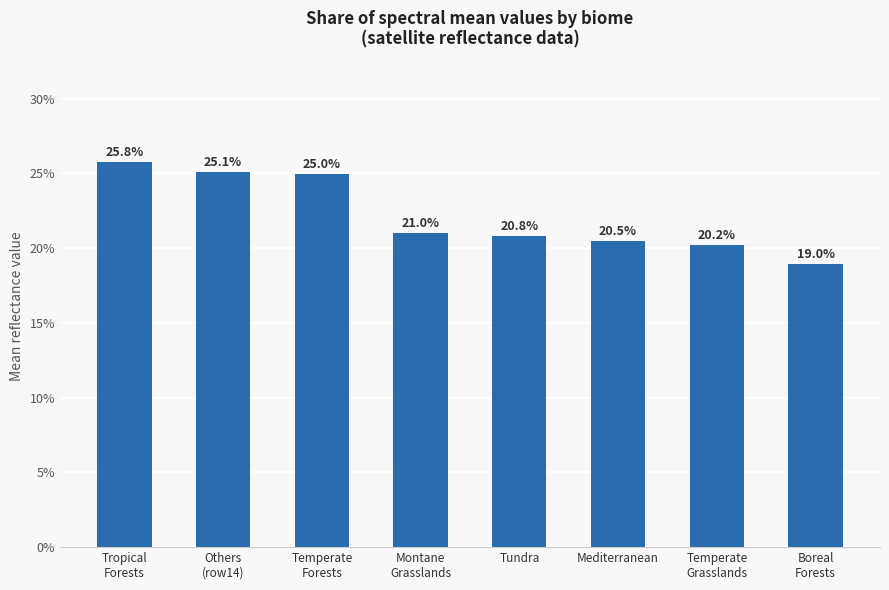

What is the label of the 3rd bar from the right?

Mediterranean